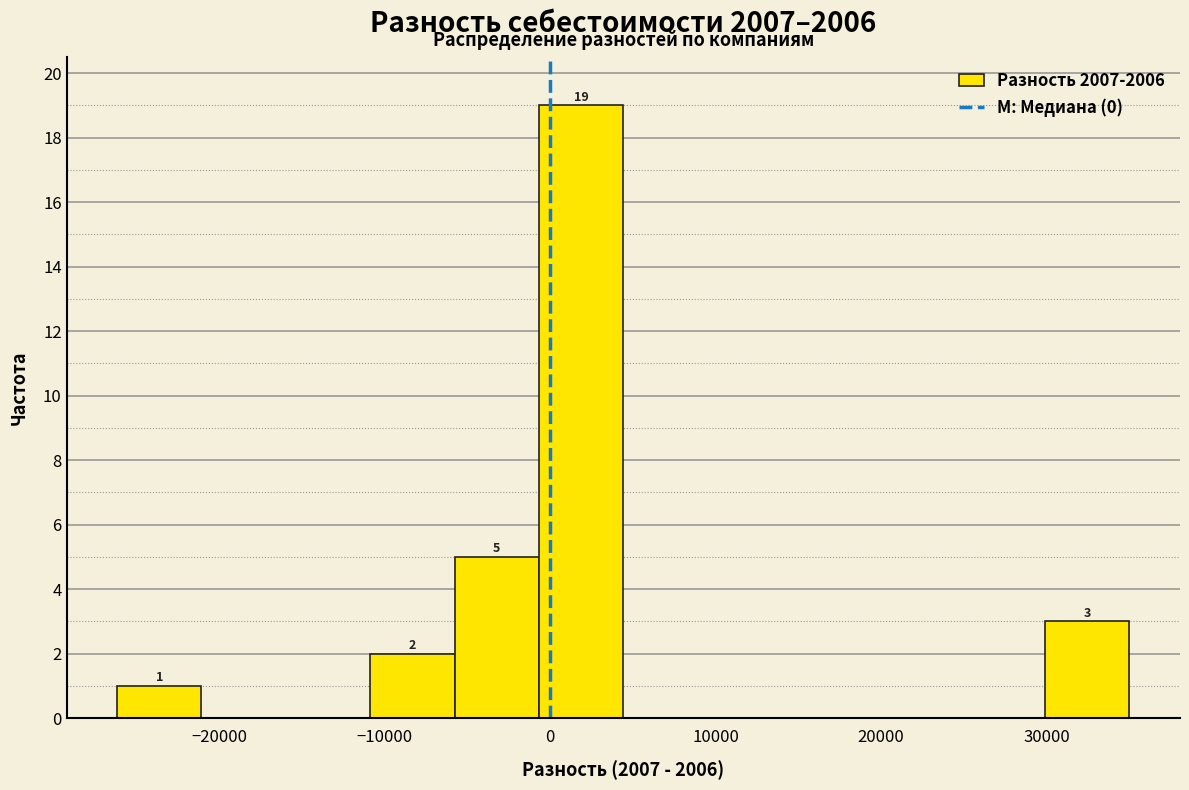

Over which range of the x-axis is the bar tallest?

-1000 to 4000